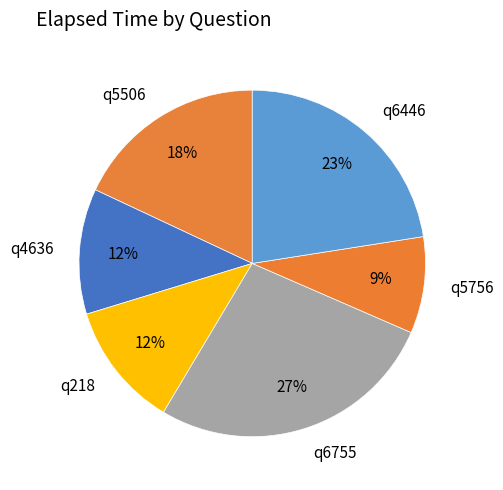

Does q218 account for over 50% of the chart?

No